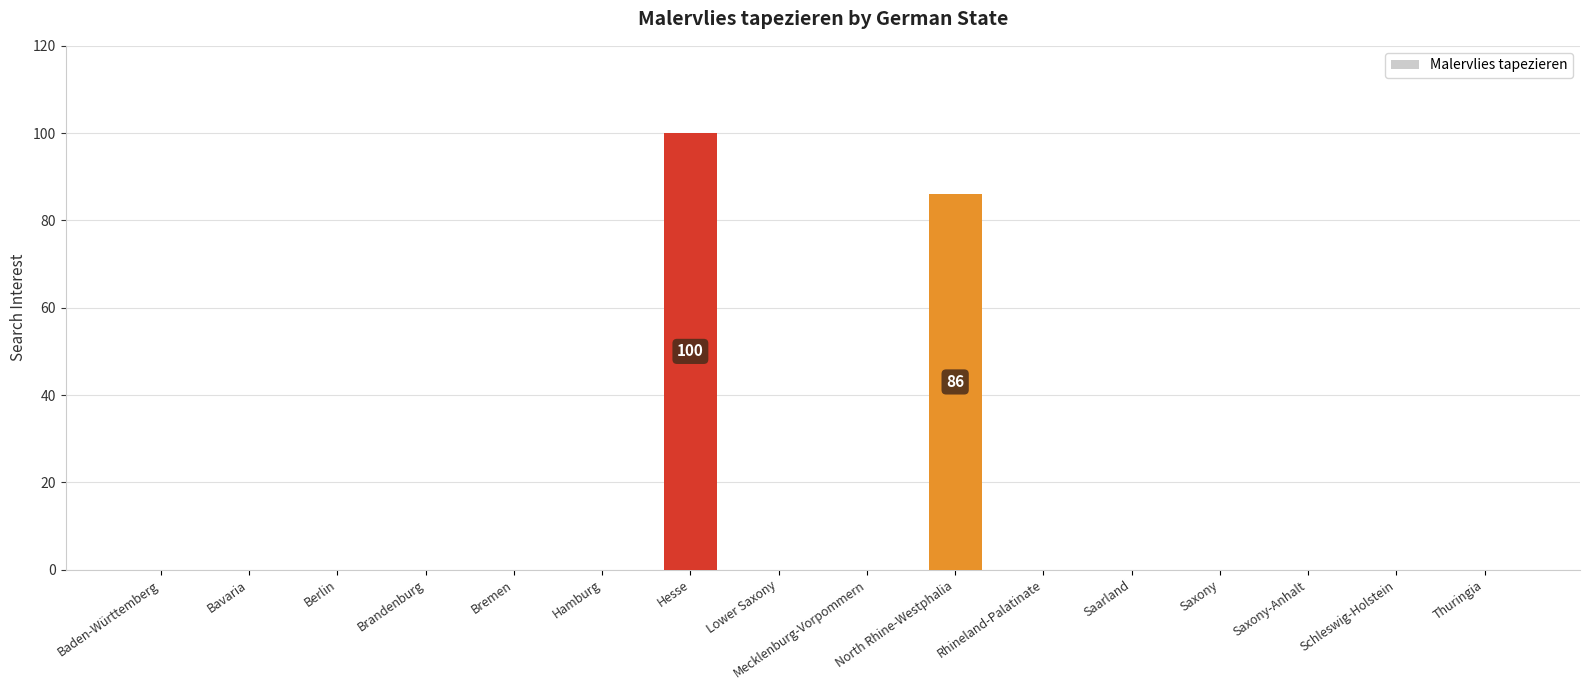

Are the bars grouped side by side (vs. stacked)?

No